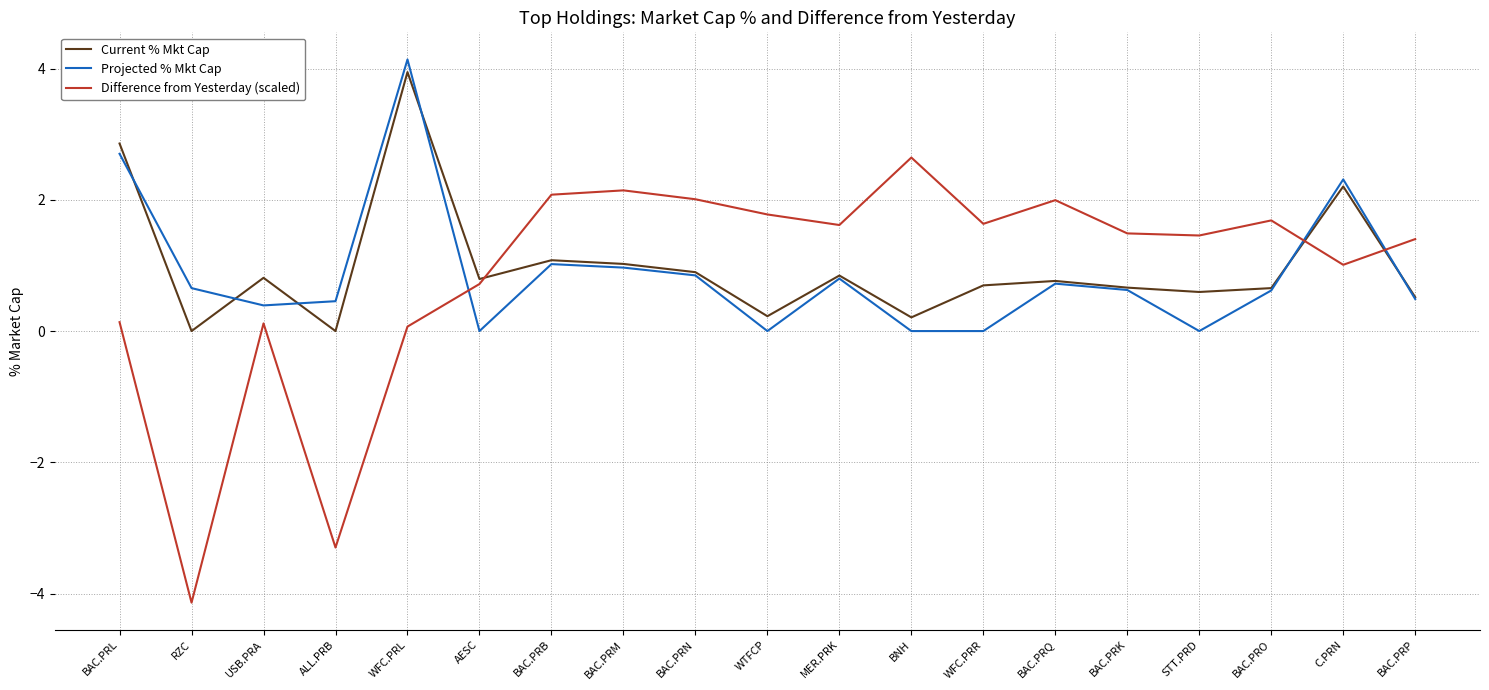

How many intersections are there between Difference from Yesterday (scaled) and Projected % Mkt Cap?

3